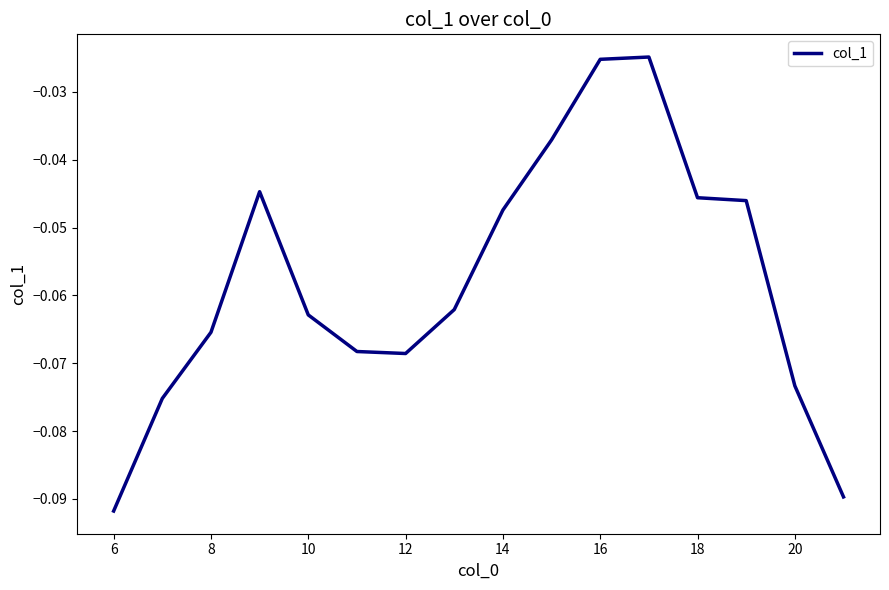

How many categories are shown in the chart?

16